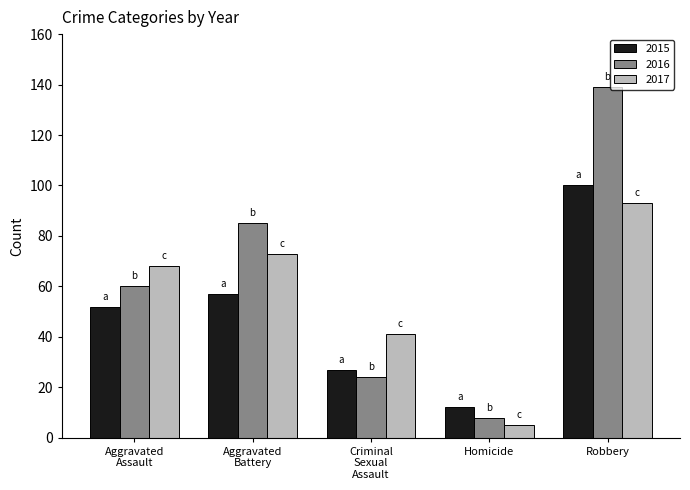

How many 2016 values are between 24 and 85?

3